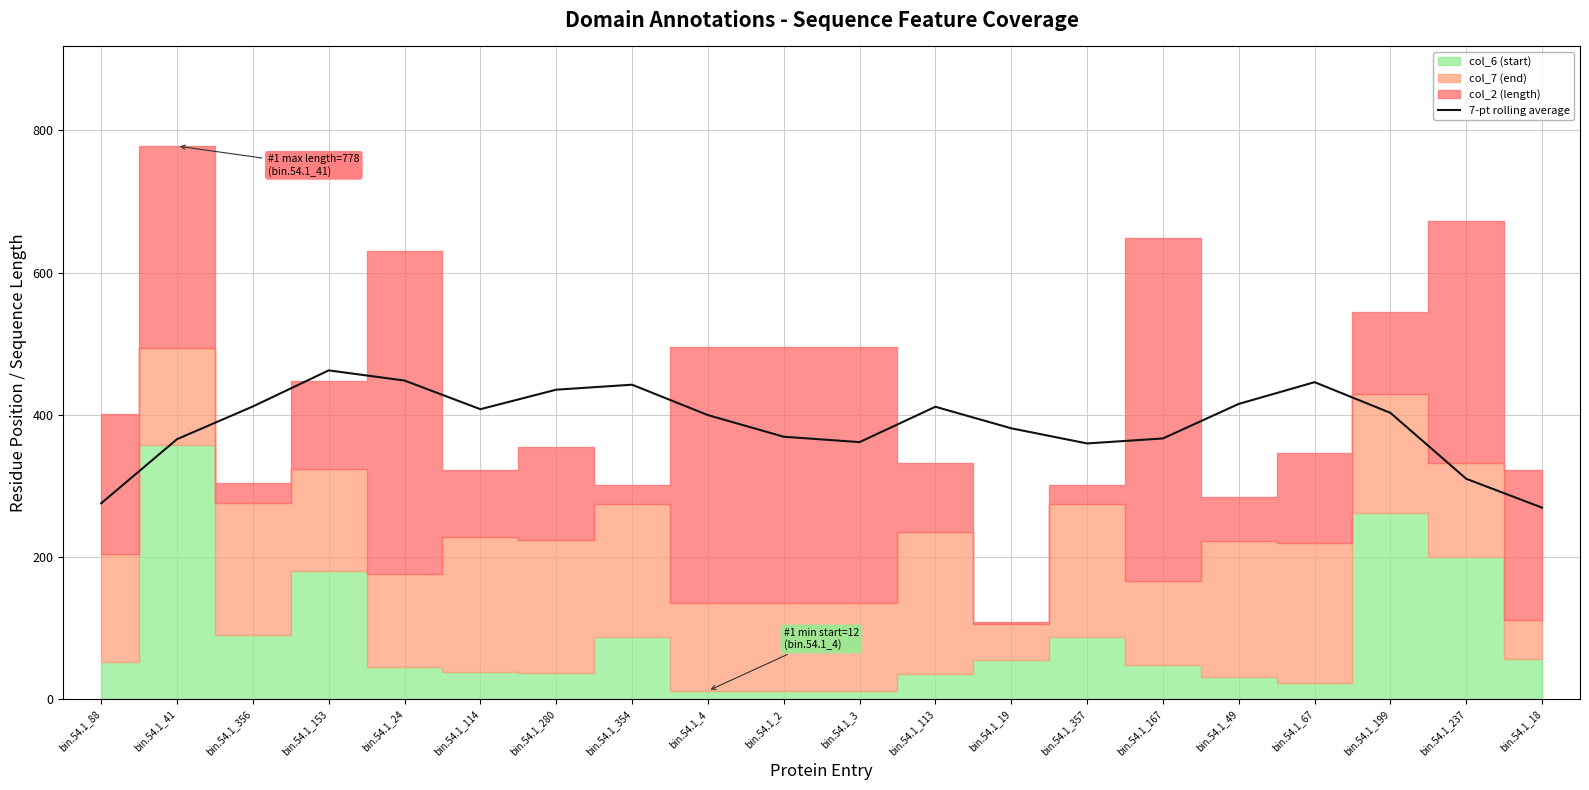

How many interior local peaks (higher than both neighbors) does the data have?

4